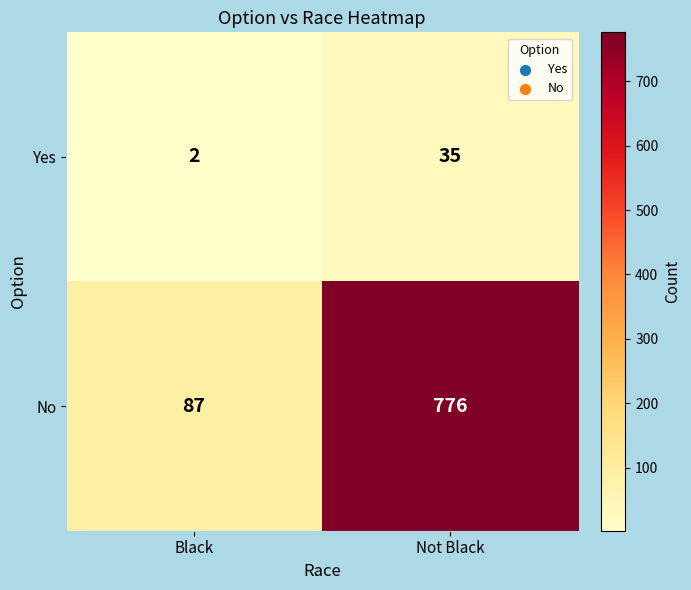

What value does the No series have at Not Black?

776